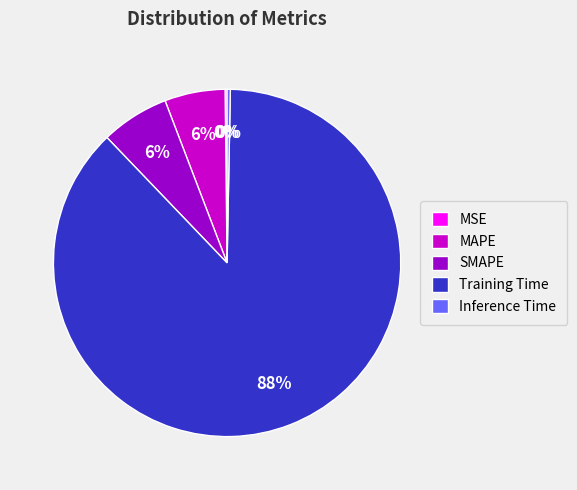

Is it true that SMAPE is 1% of the pie?

False